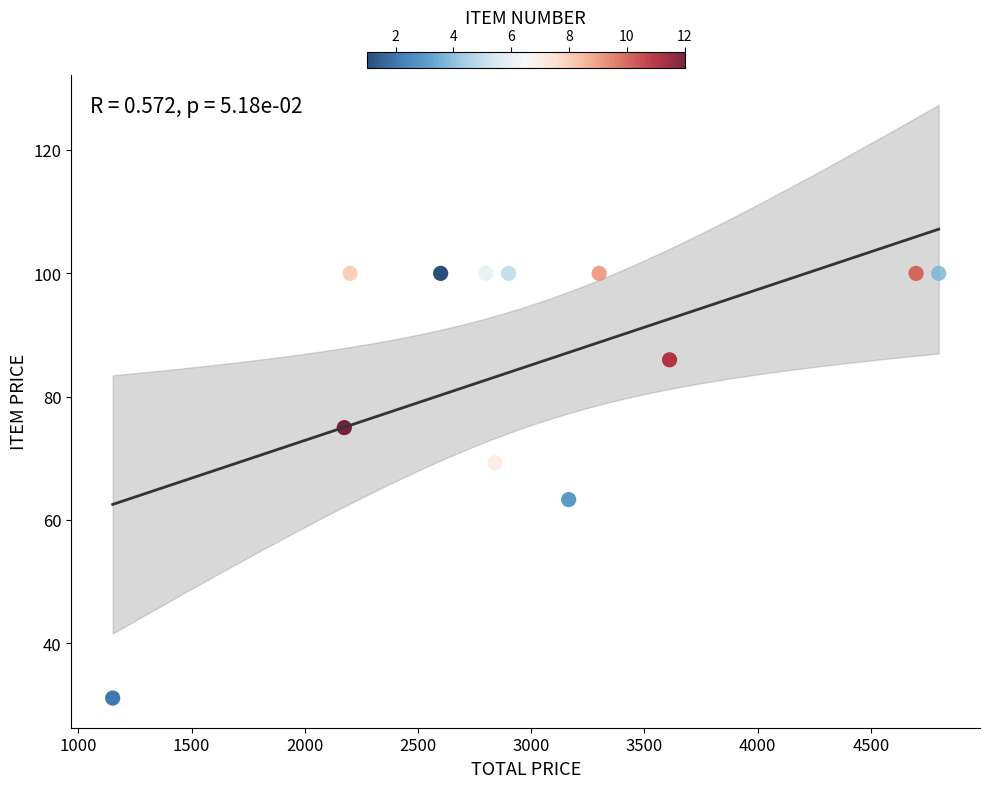

What Y value in the scatter plot is closest to 65?

63.3